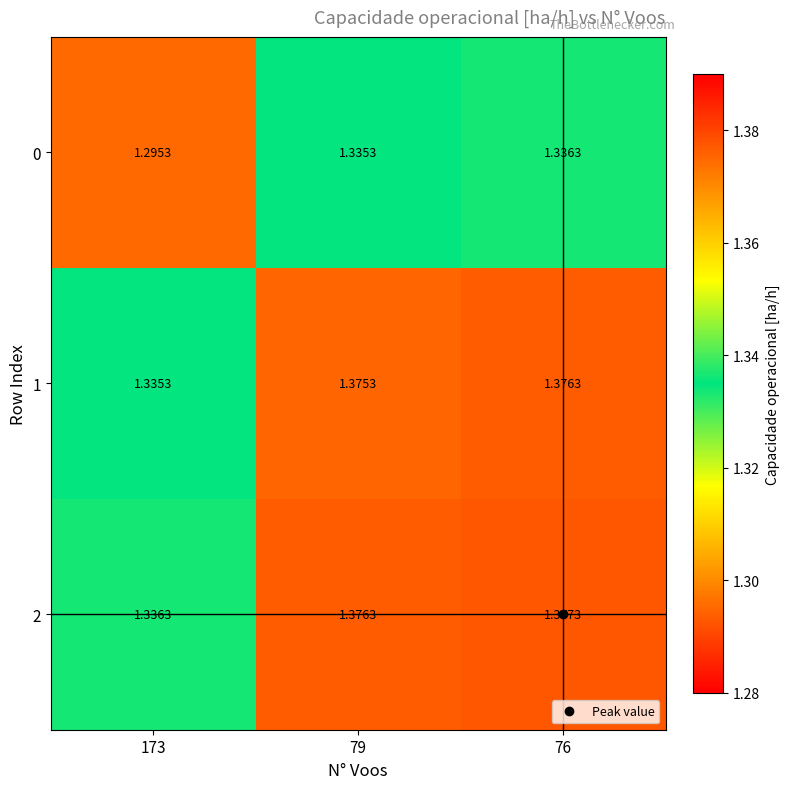

Is the value of 0 at 173 greater than the value of 1 at 173?

No